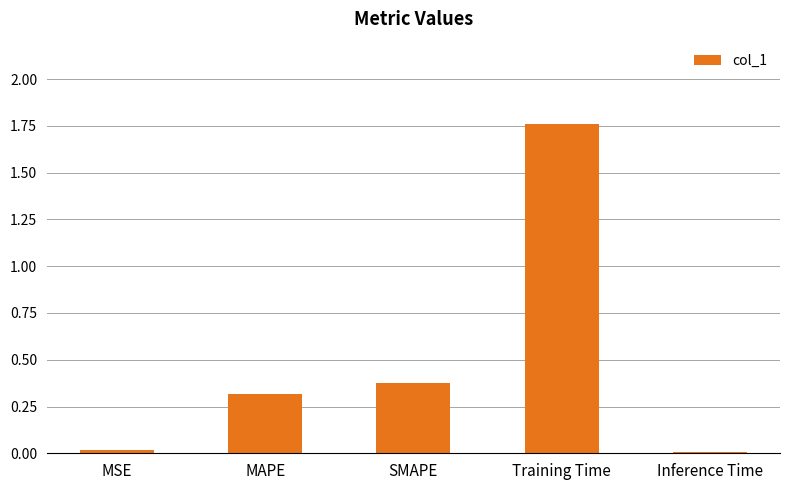

Which has a higher value, MAPE or SMAPE?

SMAPE